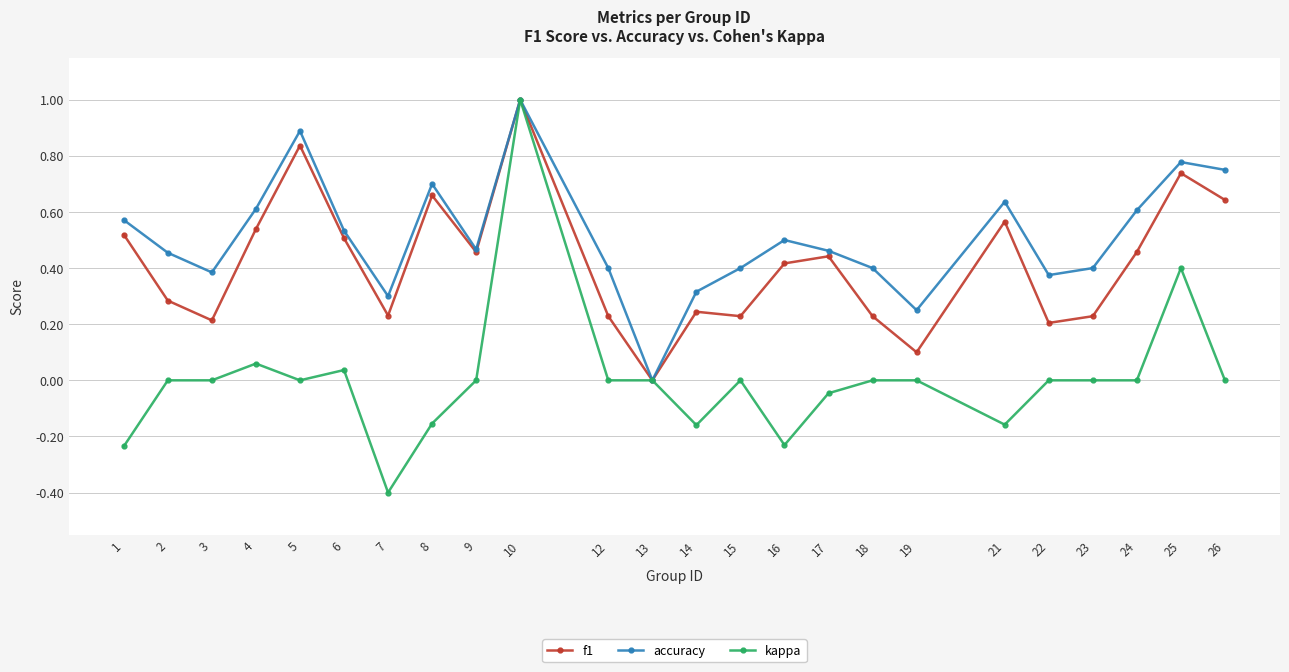

Is it true that accuracy equals 0.3 at 14?

True